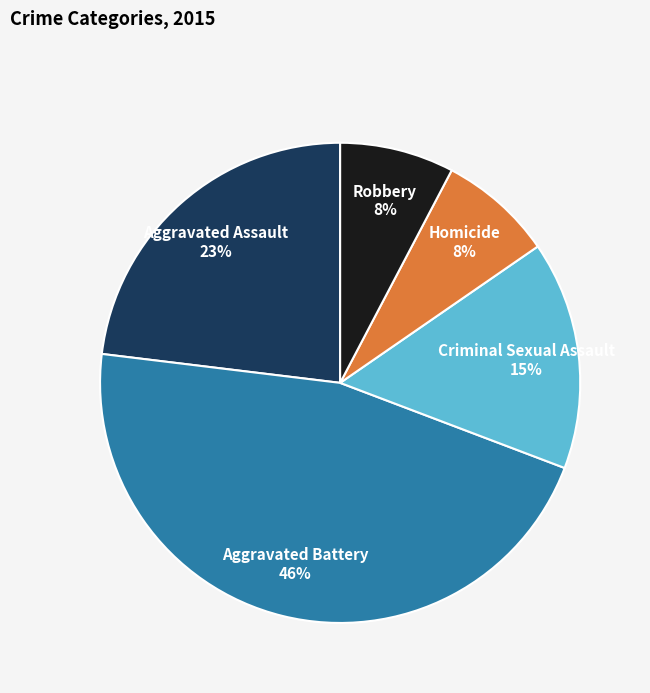

To the nearest percent, what is the combined percentage of Criminal Sexual Assault and Aggravated Assault?

38%